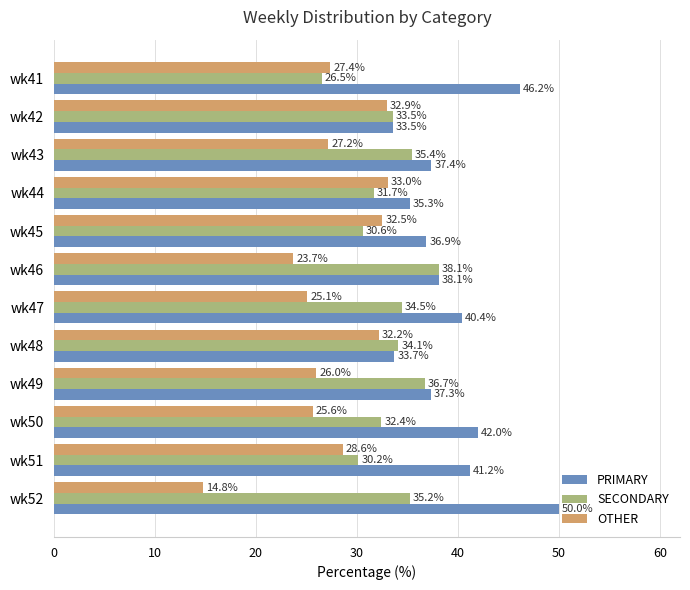

Rank the series by their maximum value, from highest to lowest.

PRIMARY, SECONDARY, OTHER